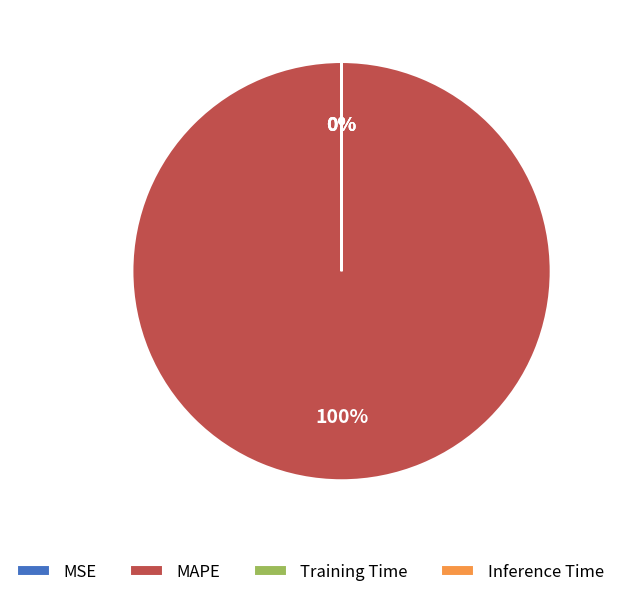

What is the majority slice?

MAPE